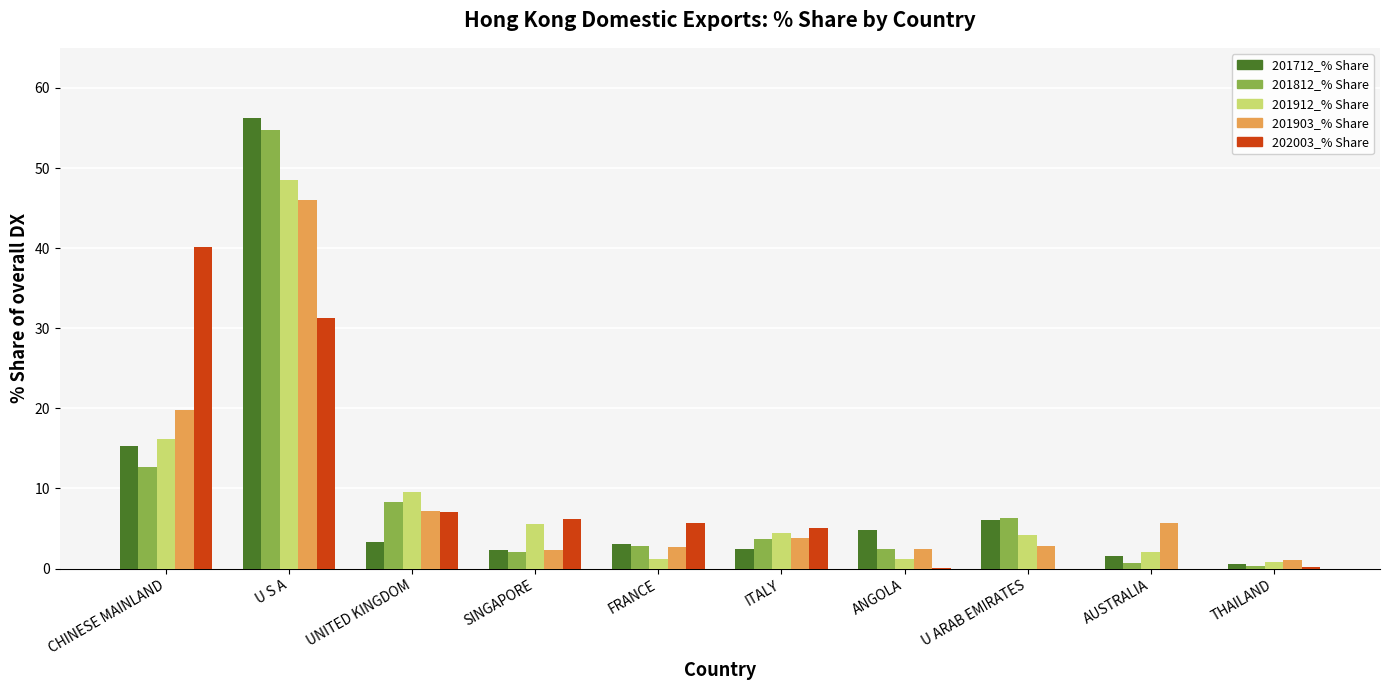

The 201812_% Share series shows 3.7 at ITALY. True or false?

True